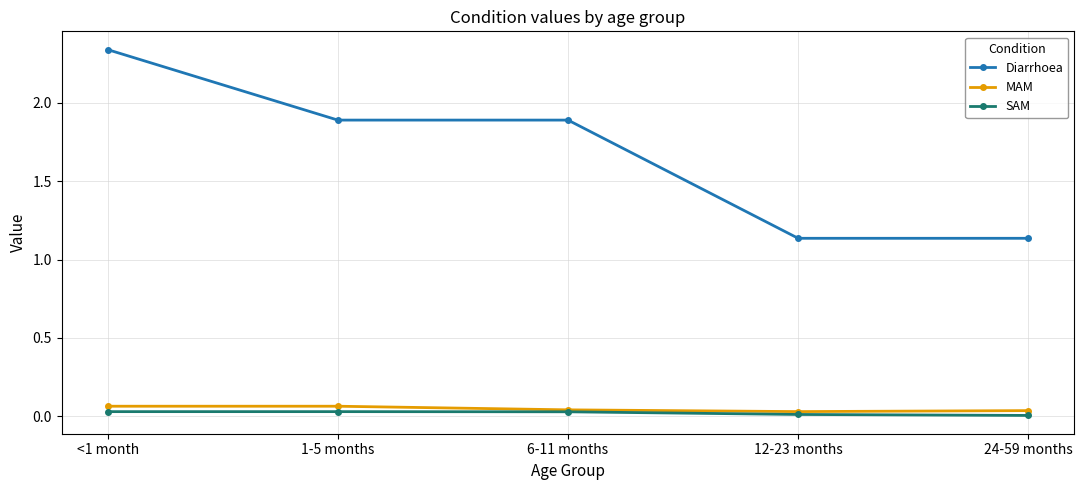

Is the value of Diarrhoea at 24-59 months greater than the value of MAM at 6-11 months?

Yes